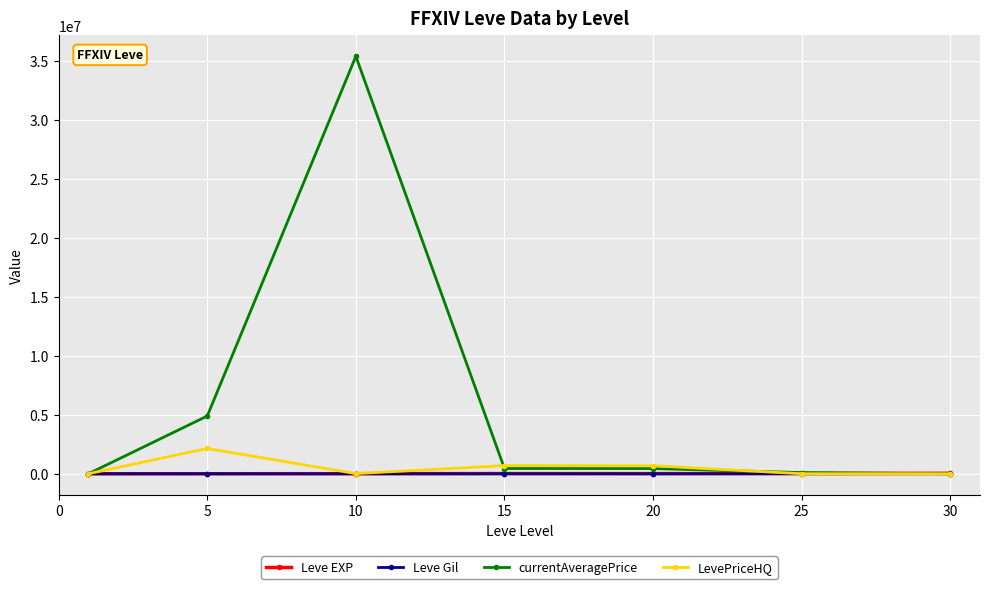

What is the sum of all Leve Gil values?

1725.6